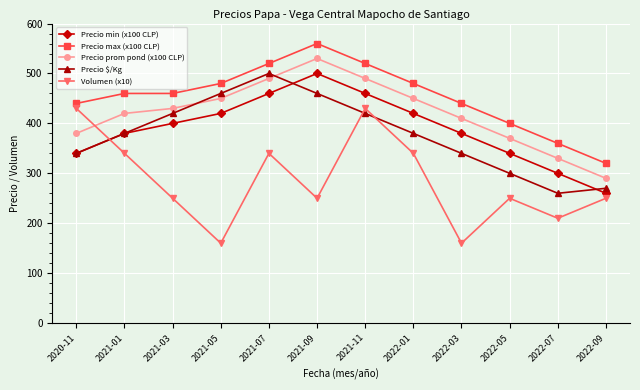

At which label does Volumen (x10) first exceed 250?

2020-11